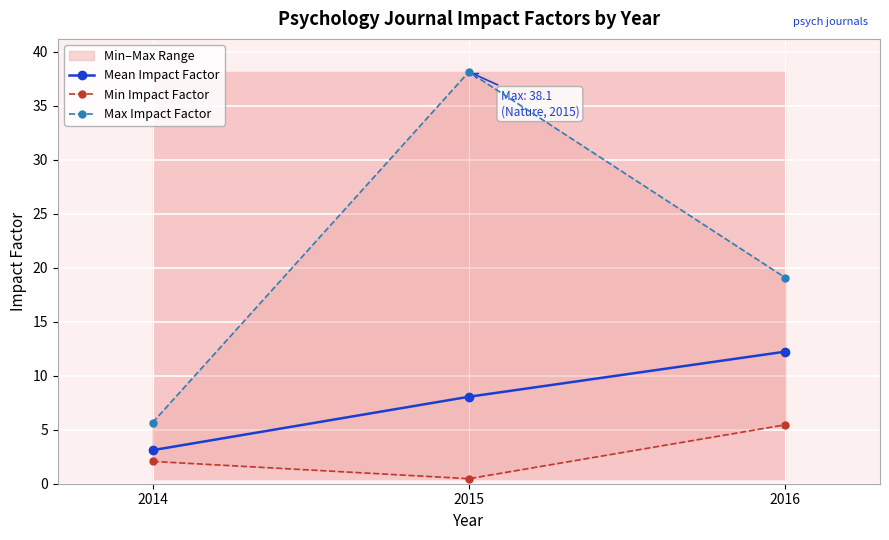

What is the maximum value for Mean Impact Factor?

12.2